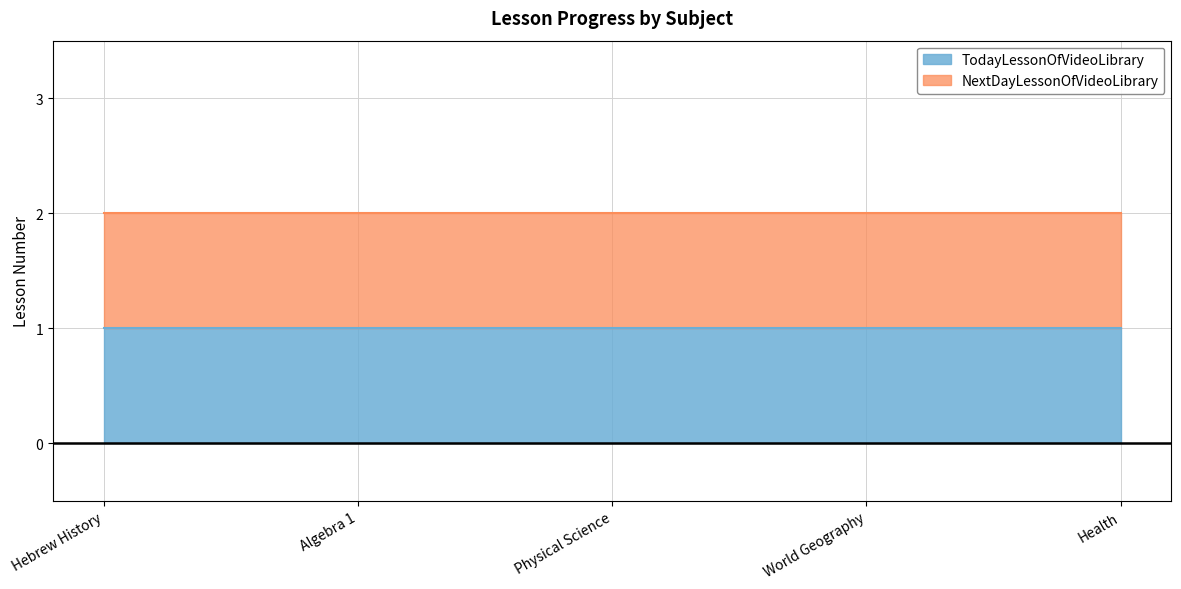

True or false: NextDayLessonOfVideoLibrary has more than 0 interior local peaks.

False